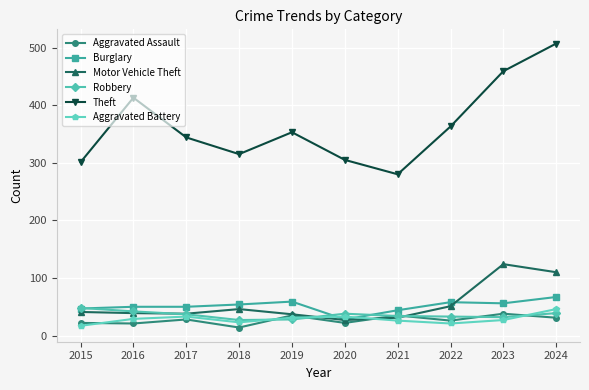

What are all the series names shown in the legend?

Aggravated Assault, Burglary, Motor Vehicle Theft, Robbery, Theft, Aggravated Battery